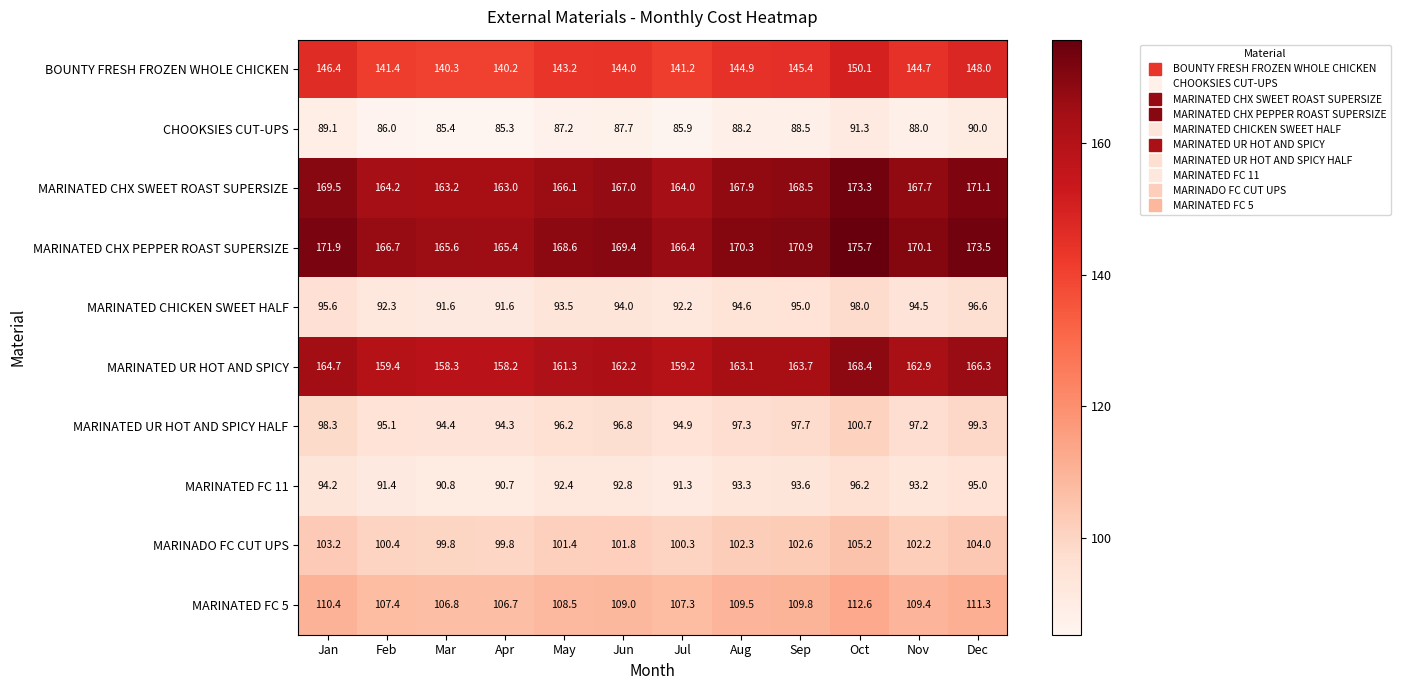

What is the difference between the highest and lowest values at Nov?

82.1